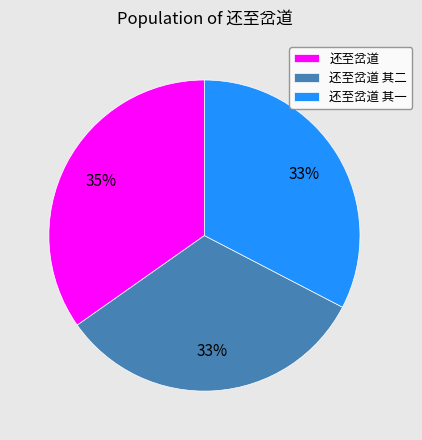

Which category has the biggest portion of the pie?

还至岔道